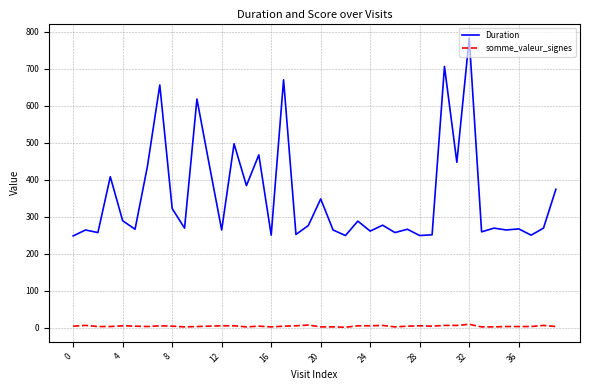

What is the maximum value shown in the chart?

783